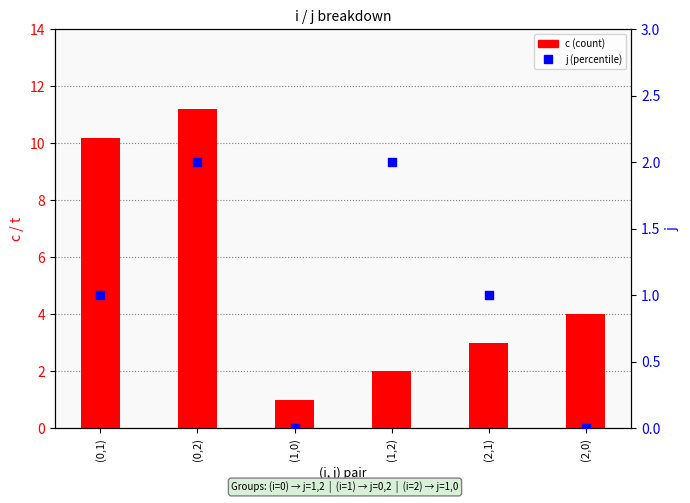

At how many categories does at least one series exceed 1?

5